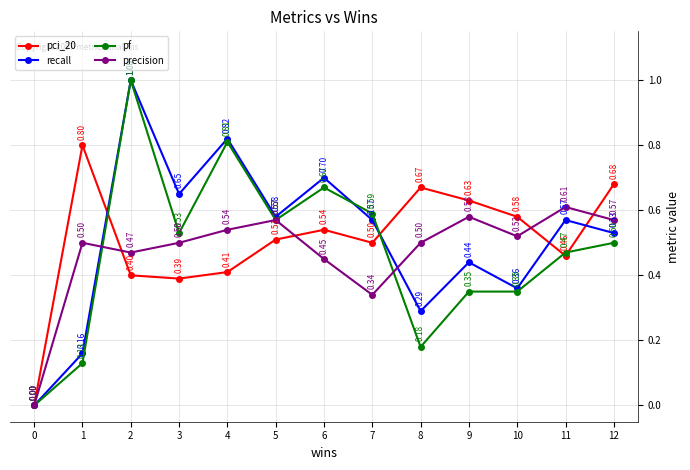

Between 4 and 12, which series saw the biggest shift?

pf